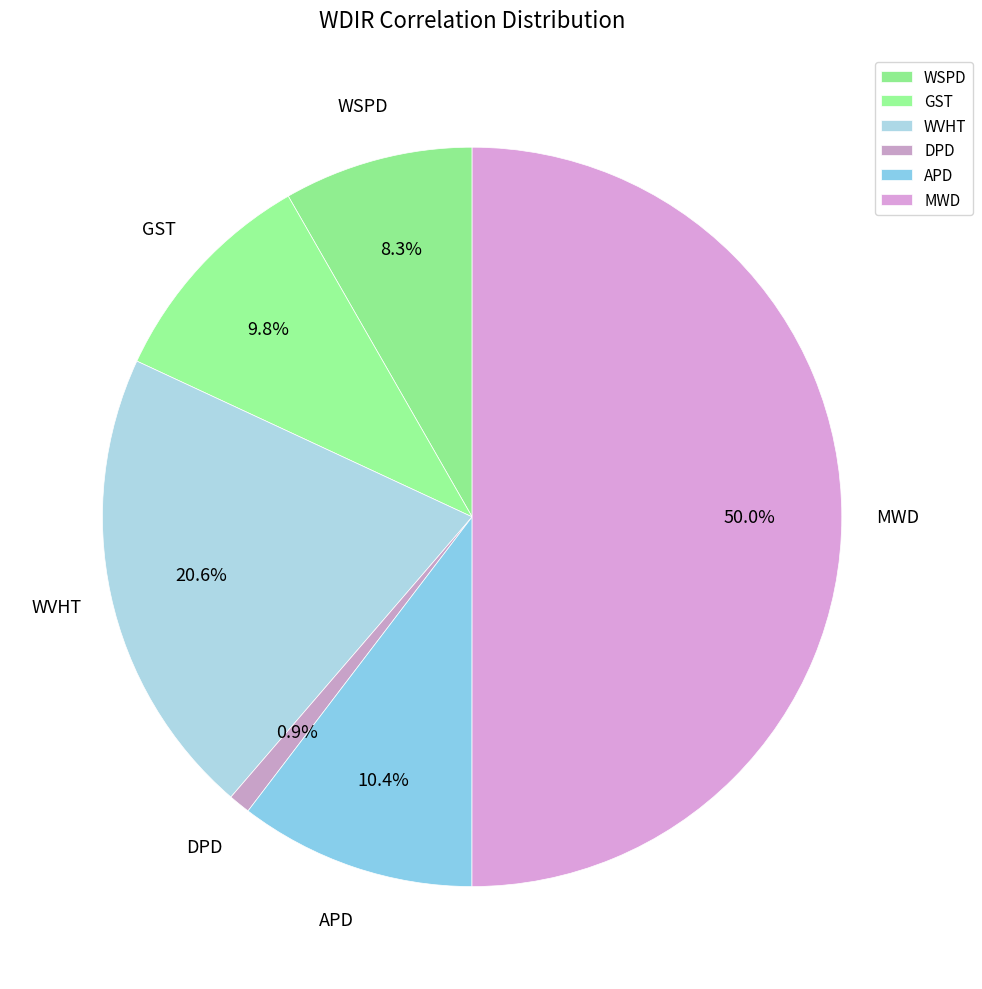

Which slice is the largest?

MWD